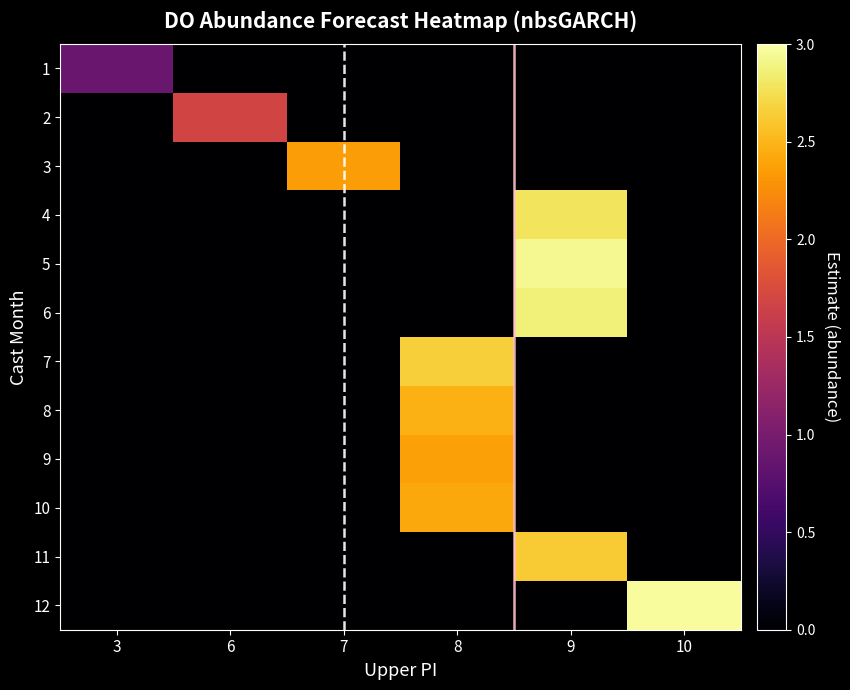

Which category has the highest value across all series?

10